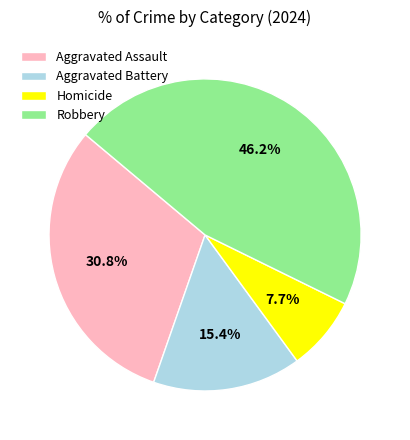

To the nearest percent, what is the difference between the largest and smallest slice percentages?

38%